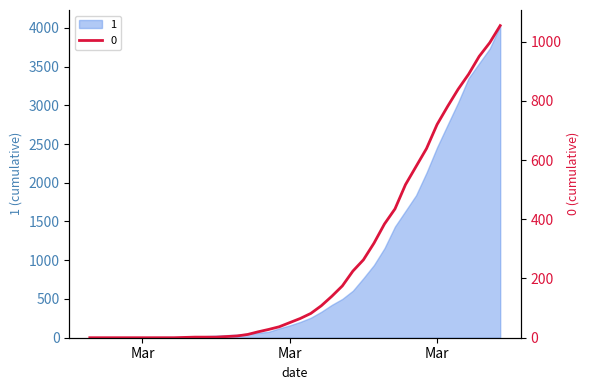

Rank the series at 2020-03-07 from lowest to highest value.

0, 1